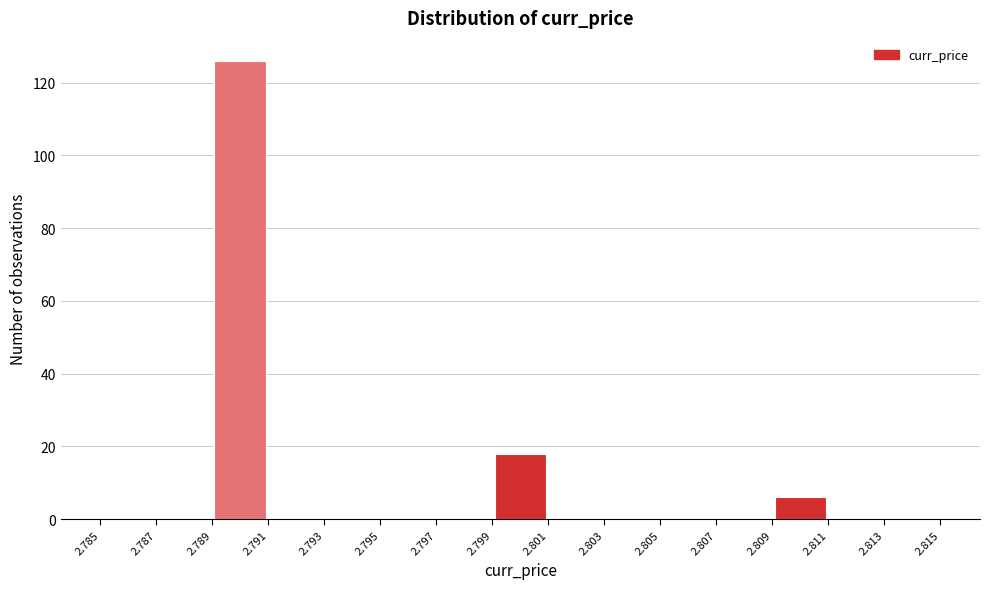

Over which range of the x-axis is the bar tallest?

2.789 to 2.791